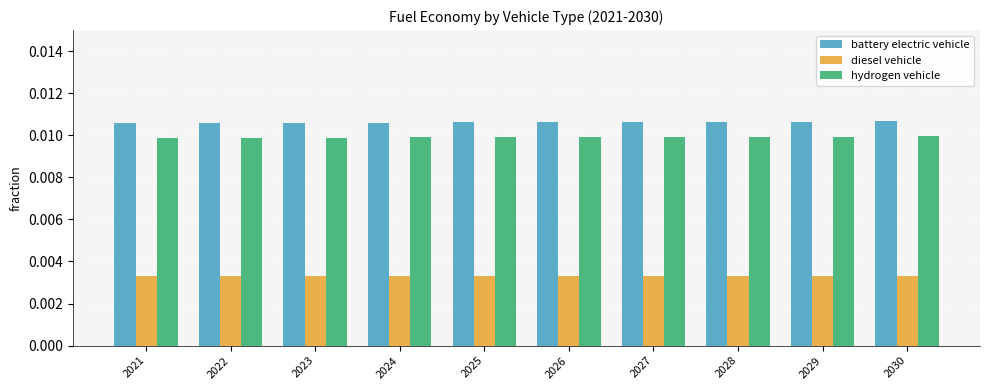

Are the bars grouped side by side (vs. stacked)?

Yes